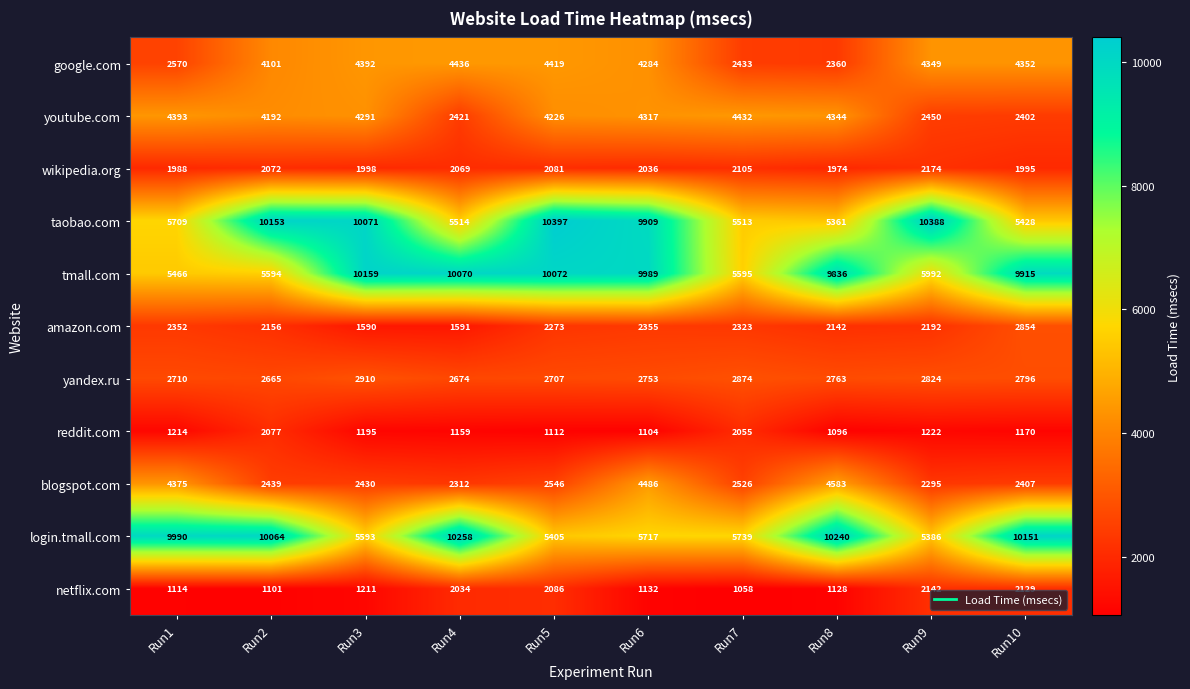

What is the spread (max minus min) of values at Run3?

8964